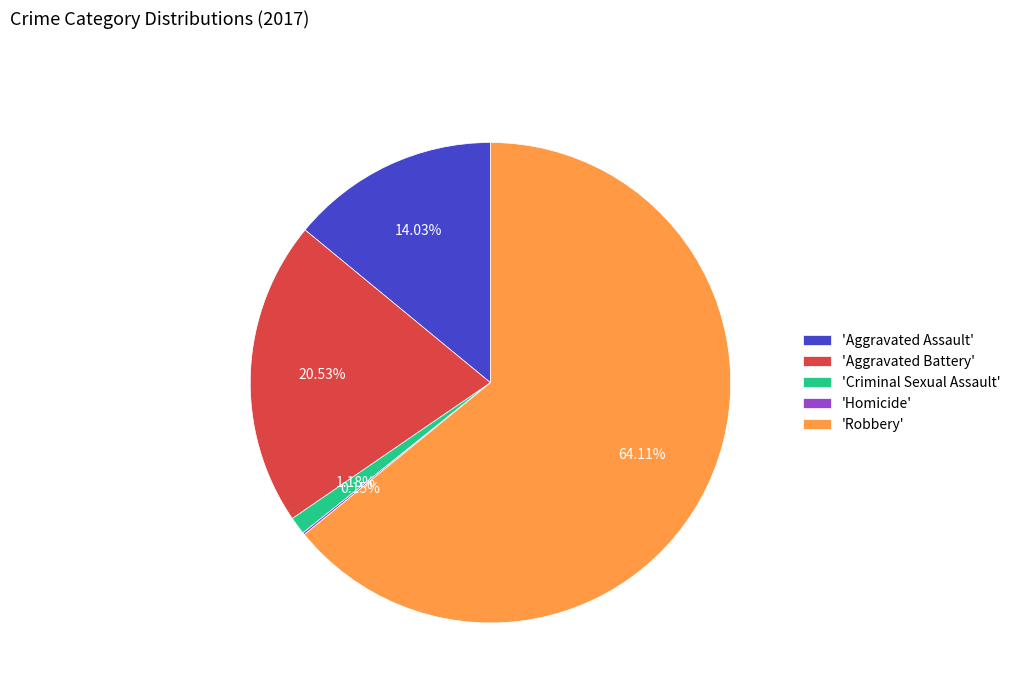

What is the ratio of the value at 'Aggravated Battery' to the value at 'Criminal Sexual Assault'?

17.4